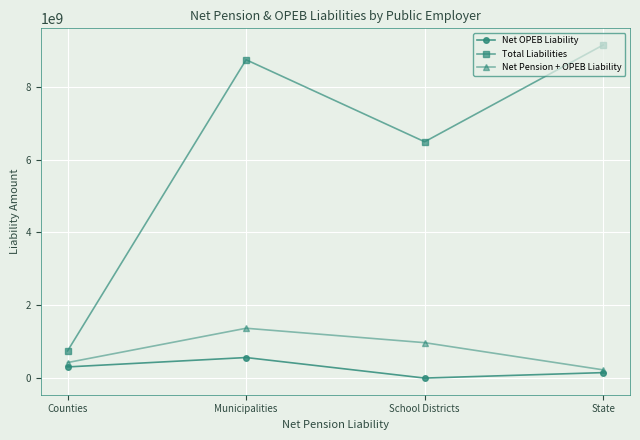

How many values in the Net OPEB Liability series are below 313471344?

2